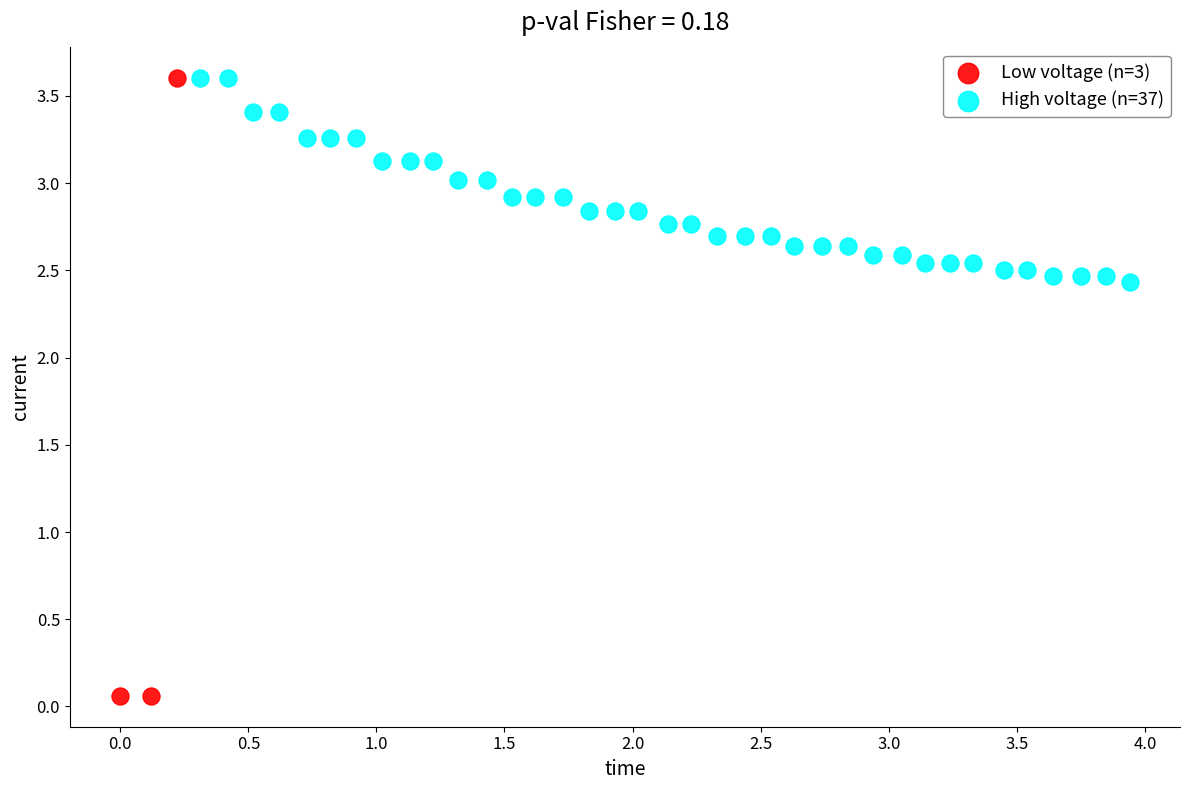

What are all the series names shown in the legend?

Low voltage (n=3), High voltage (n=37)